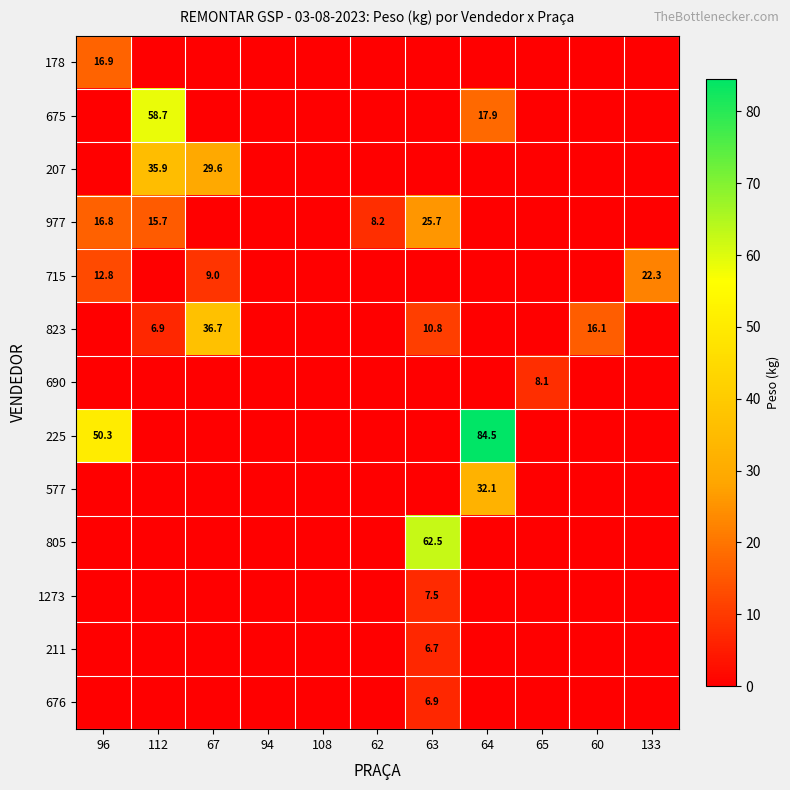

The 1273 series shows 7.5 at 63. True or false?

True